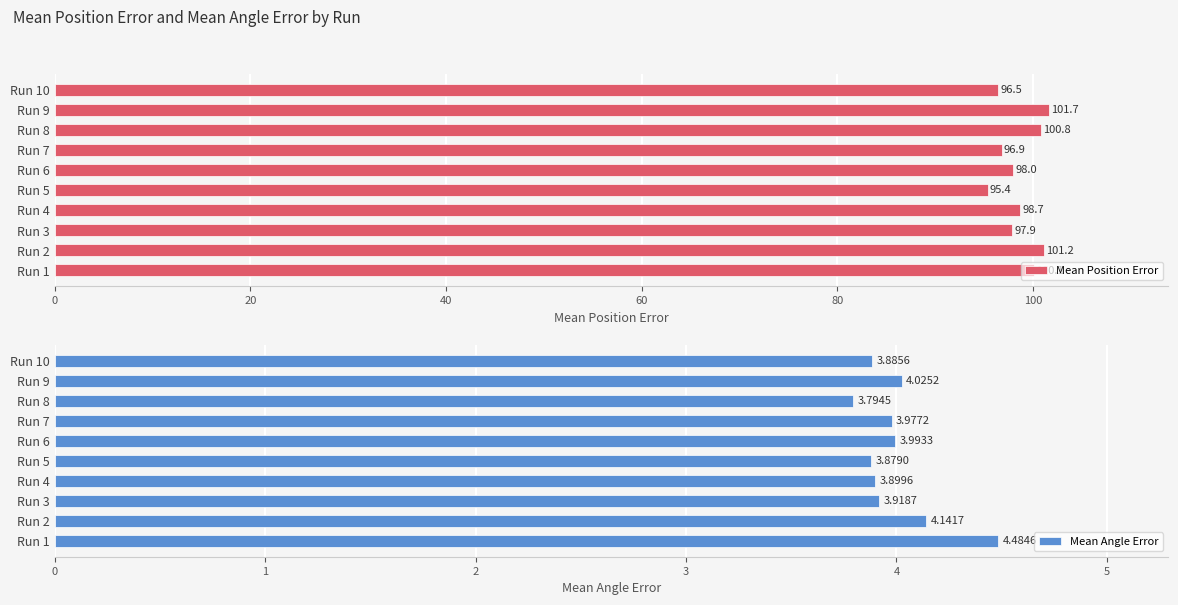

List the labels in order of Mean Position Error value, largest first.

Run 9, Run 2, Run 8, Run 1, Run 4, Run 6, Run 3, Run 7, Run 10, Run 5